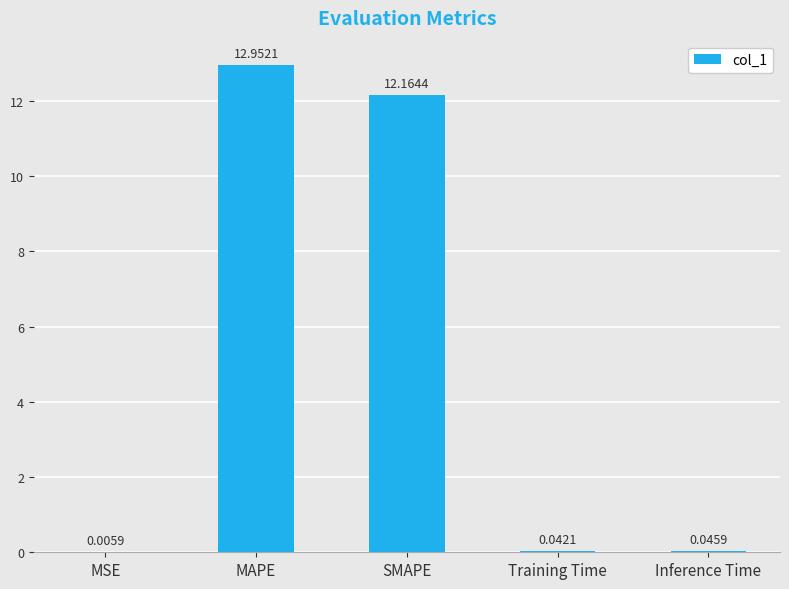

What is the change in value from MAPE to Inference Time?

-12.9